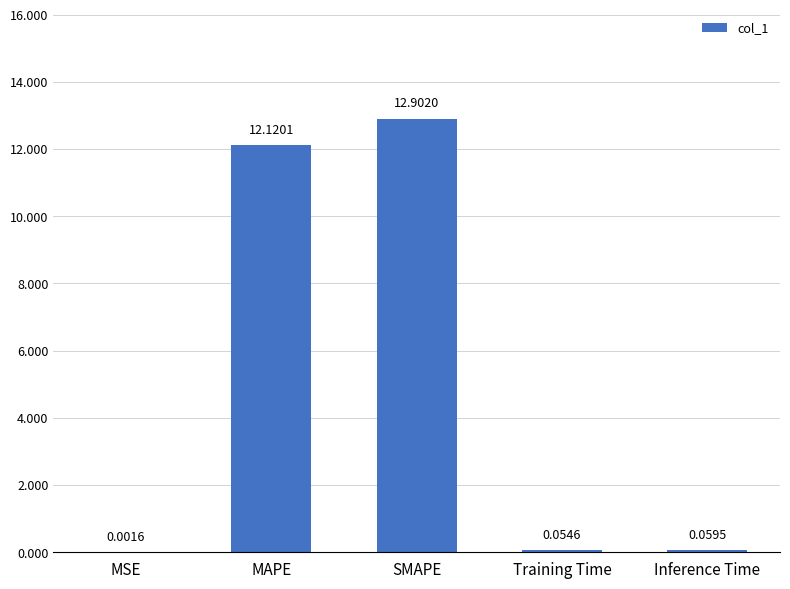

Which has a higher value, Inference Time or MSE?

Inference Time